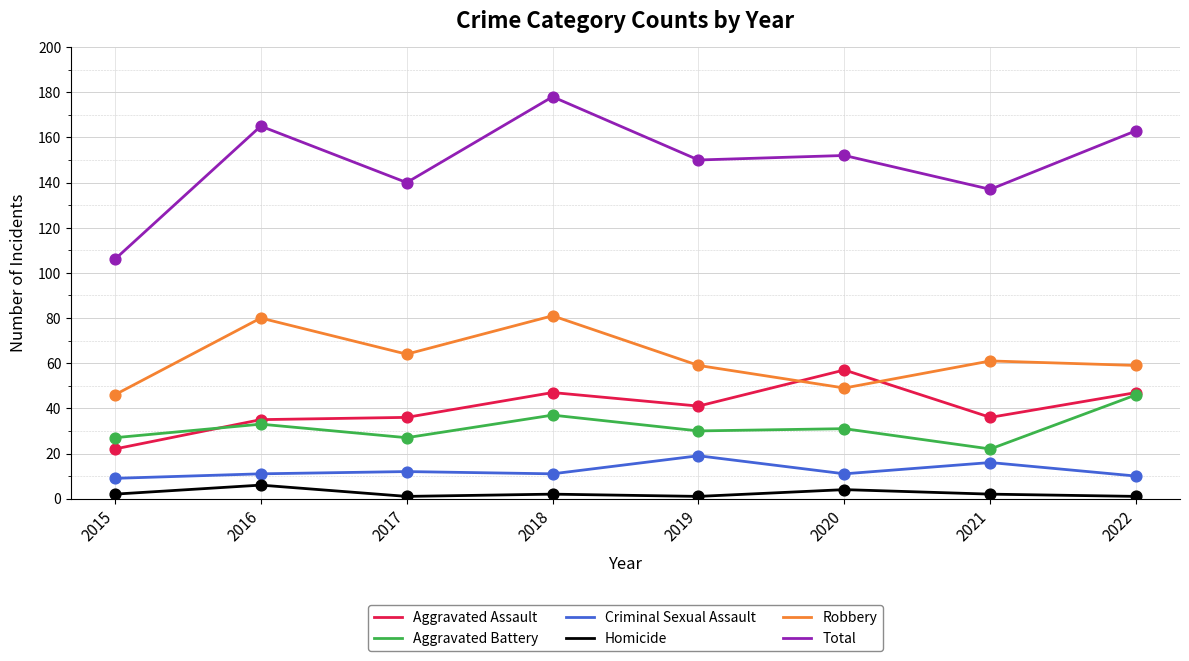

Which series has the largest total across all categories?

Total